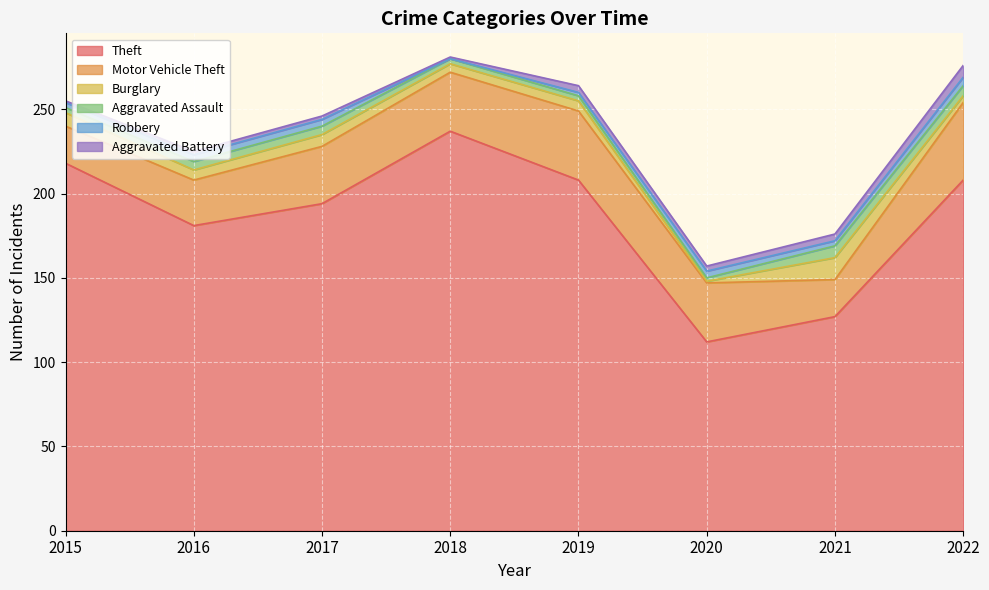

List the series in order of their peak value, highest first.

Theft, Motor Vehicle Theft, Burglary, Aggravated Assault, Aggravated Battery, Robbery